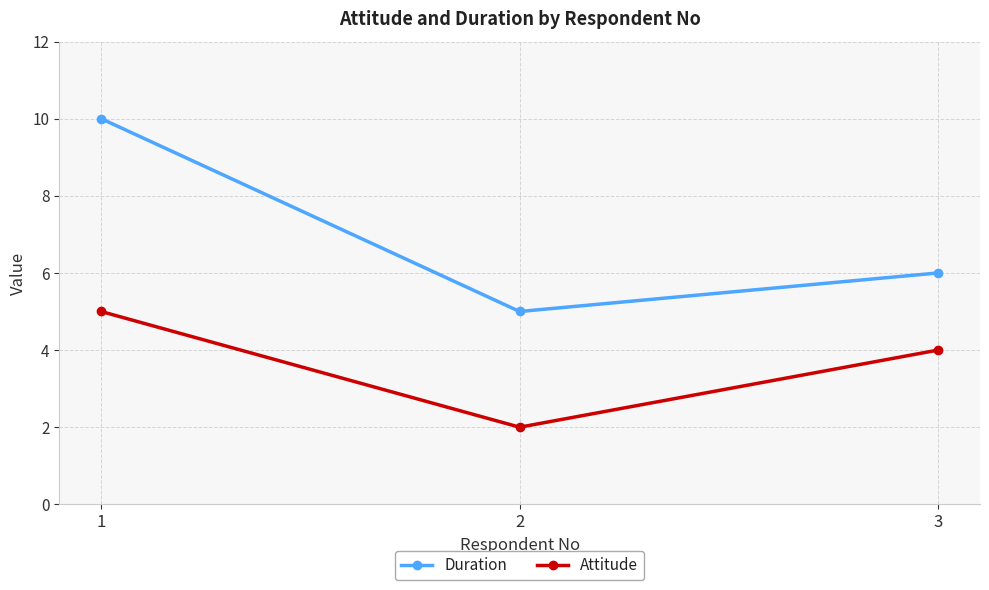

What value does the Attitude series have at 3?

4